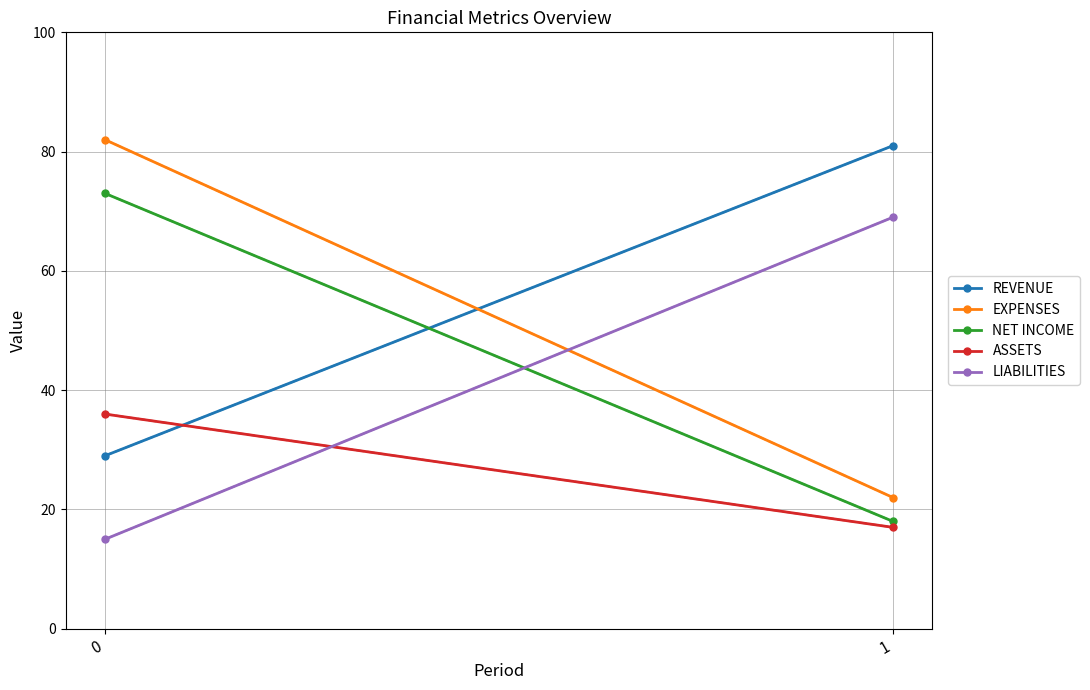

What is the value of the LIABILITIES point at the 1st from the left?

15